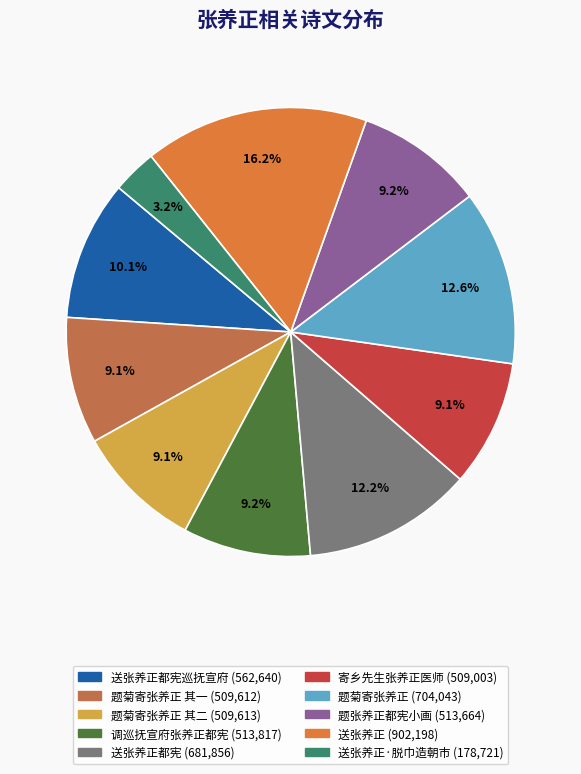

How many slices are in this pie chart?

10